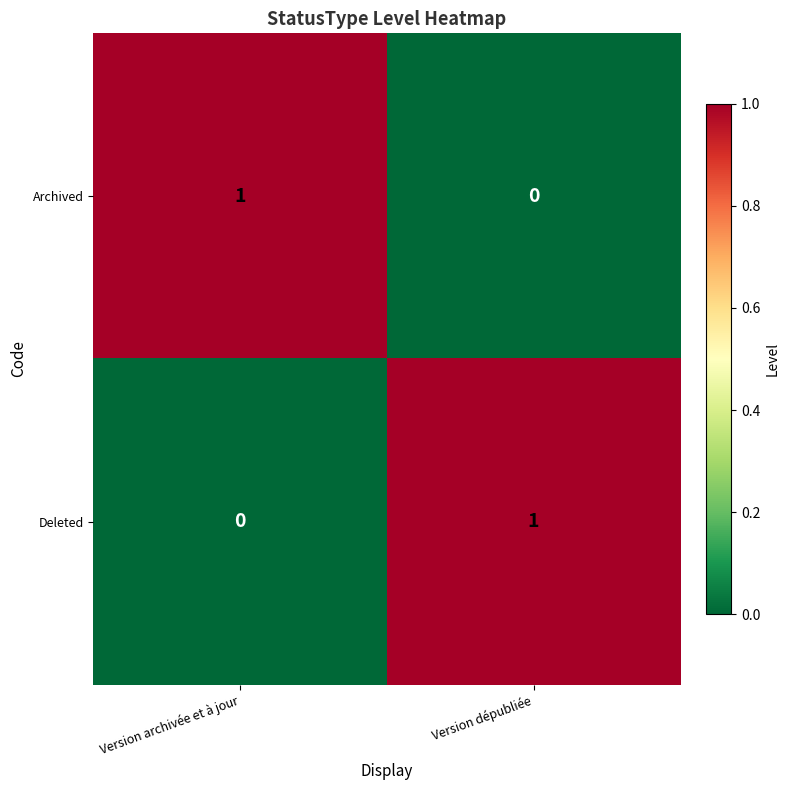

What is the maximum value shown in the chart?

1